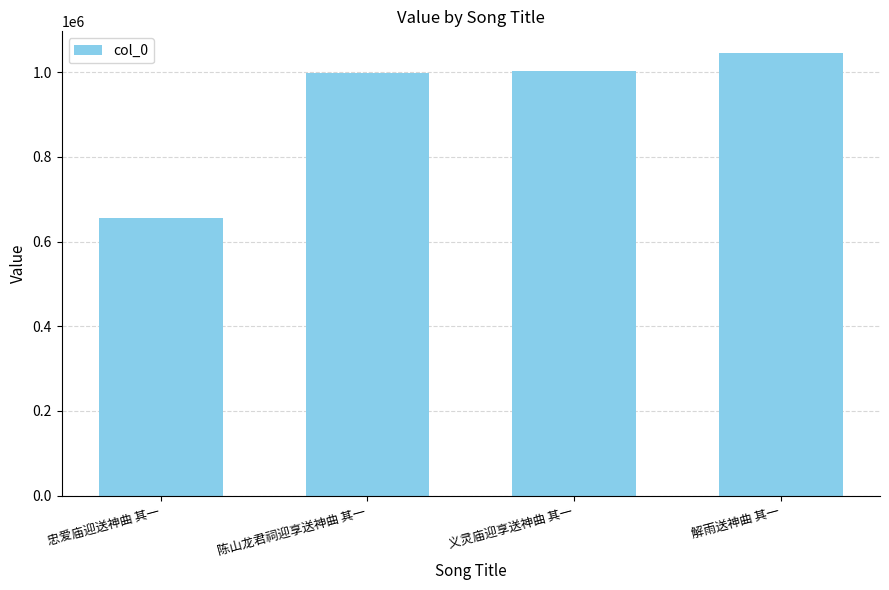

What is the ratio of the value at 解雨送神曲 其一 to the value at 陈山龙君祠迎享送神曲 其一?

1.0